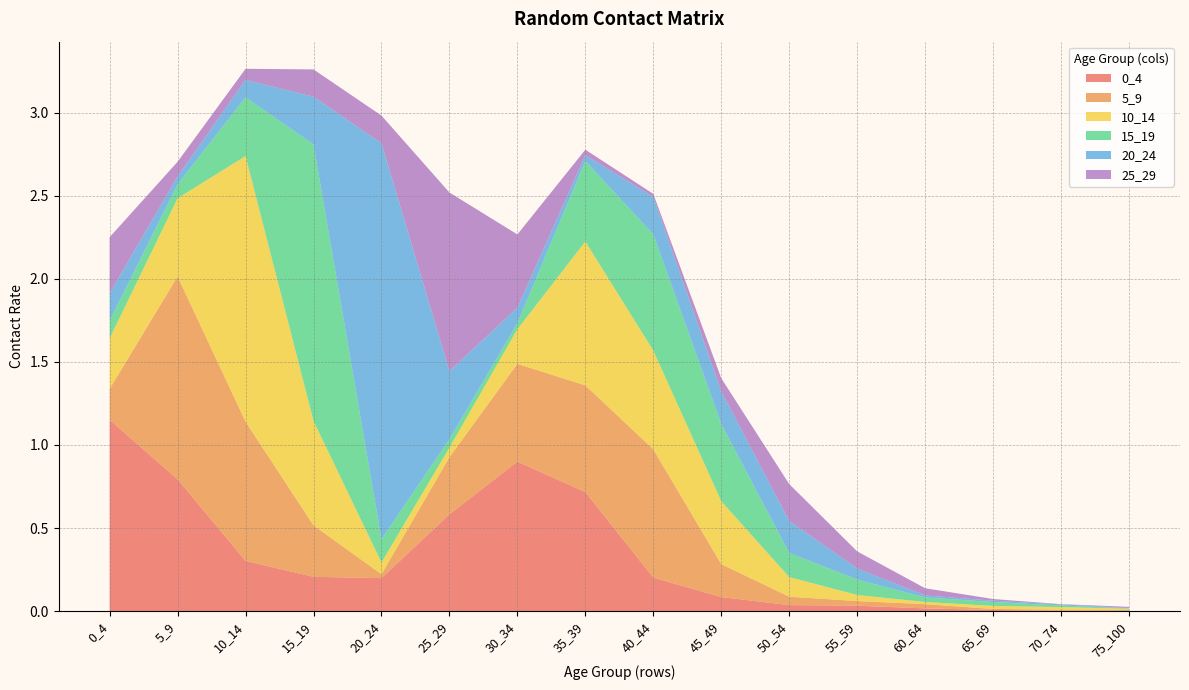

Reading left to right, what are all the values shown in this chart?

0_4: 0_4=1.2	5_9=0.8	10_14=0.3	15_19=0.2	20_24=0.2	25_29=0.6	30_34=0.9	35_39=0.7	40_44=0.2	45_49=0.1	50_54=0.0	55_59=0.0	60_64=0.0	65_69=0.0	70_74=0.0	75_100=0.0
5_9: 0_4=0.2	5_9=1.2	10_14=0.8	15_19=0.3	20_24=0.0	25_29=0.3	30_34=0.6	35_39=0.6	40_44=0.8	45_49=0.2	50_54=0.1	55_59=0.0	60_64=0.0	65_69=0.0	70_74=0.0	75_100=0.0
10_14: 0_4=0.3	5_9=0.5	10_14=1.6	15_19=0.6	20_24=0.1	25_29=0.1	30_34=0.2	35_39=0.9	40_44=0.6	45_49=0.4	50_54=0.1	55_59=0.0	60_64=0.0	65_69=0.0	70_74=0.0	75_100=0.0
15_19: 0_4=0.1	5_9=0.1	10_14=0.4	15_19=1.7	20_24=0.1	25_29=0.1	30_34=0.0	35_39=0.5	40_44=0.7	45_49=0.5	50_54=0.1	55_59=0.1	60_64=0.0	65_69=0.0	70_74=0.0	75_100=0.0
20_24: 0_4=0.2	5_9=0.0	10_14=0.1	15_19=0.3	20_24=2.4	25_29=0.4	30_34=0.1	35_39=0.0	40_44=0.2	45_49=0.2	50_54=0.2	55_59=0.1	60_64=0.0	65_69=0.0	70_74=0.0	75_100=0.0
25_29: 0_4=0.3	5_9=0.1	10_14=0.1	15_19=0.2	20_24=0.2	25_29=1.1	30_34=0.4	35_39=0.0	40_44=0.0	45_49=0.1	50_54=0.2	55_59=0.1	60_64=0.0	65_69=0.0	70_74=0.0	75_100=0.0